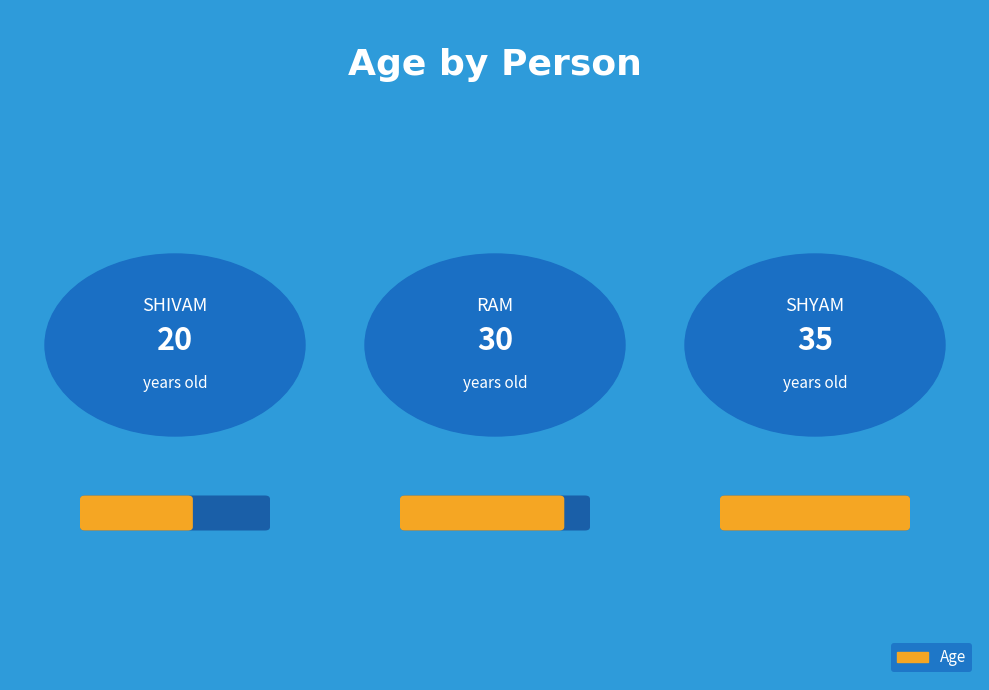

Count the values in the range 20 to 35.

3